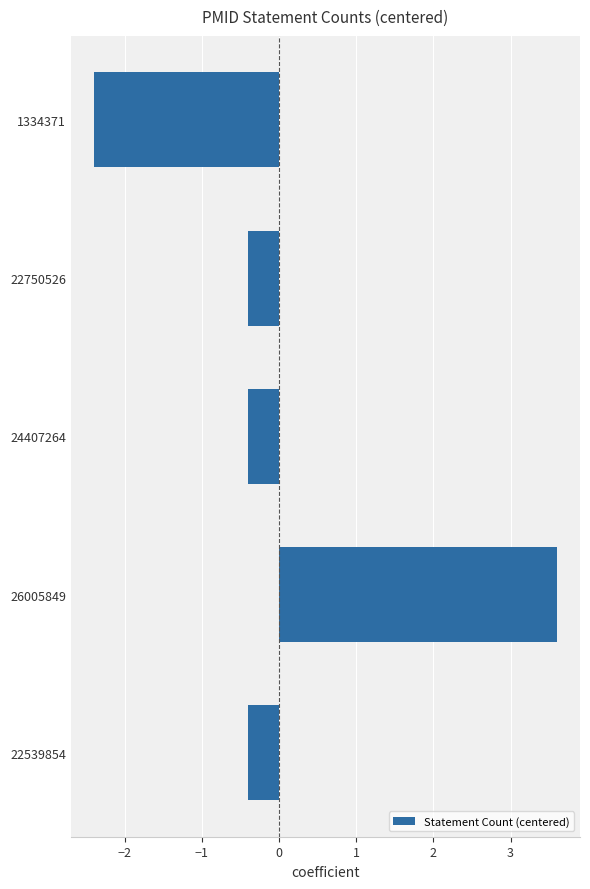

Read the value at 24407264.

-0.4